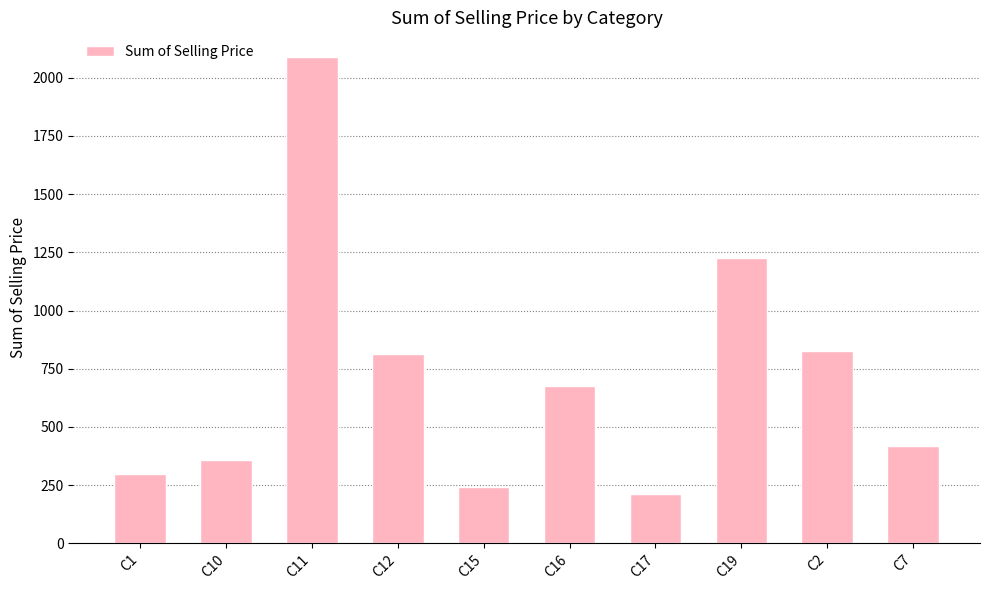

Reading left to right, list all the values displayed in this chart.

C1=299.2	C10=359.4	C11=2090.9	C12=812.2	C15=242.3	C16=675.5	C17=211.0	C19=1224.3	C2=824.5	C7=418.5